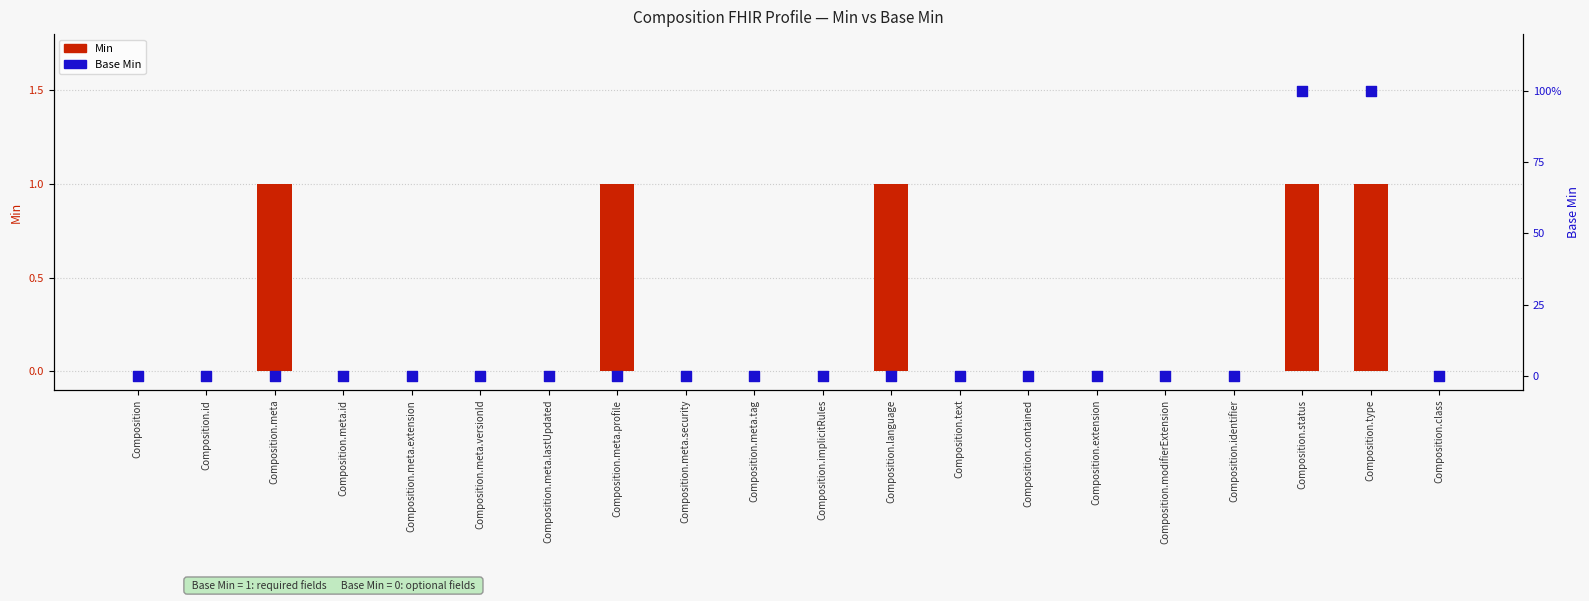

Which series has the widest spread of Y values?

Min